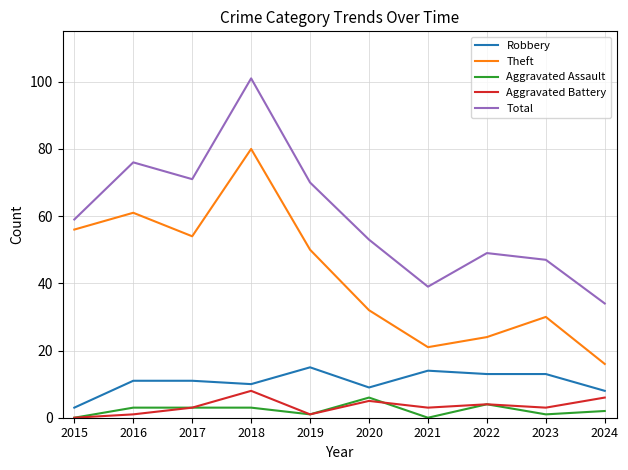

At which category is the sum across all series the highest?

2018